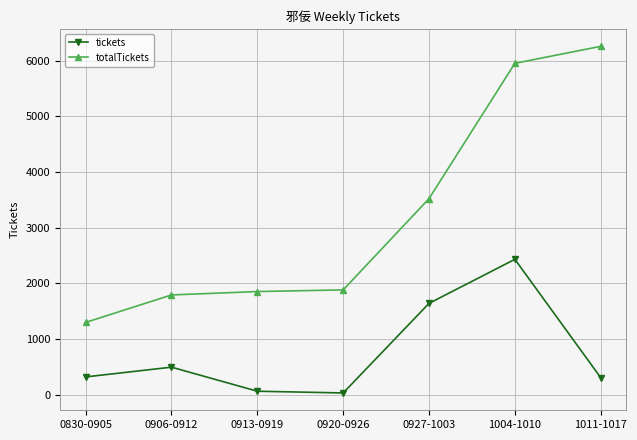

True or false: totalTickets has a value of 1881 at 0920-0926.

True